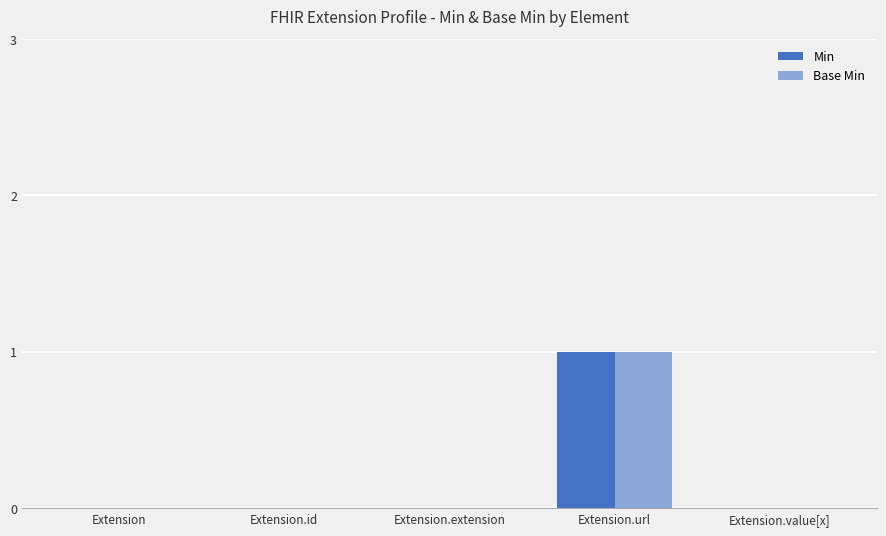

At which category is the sum across all series the highest?

Extension.url